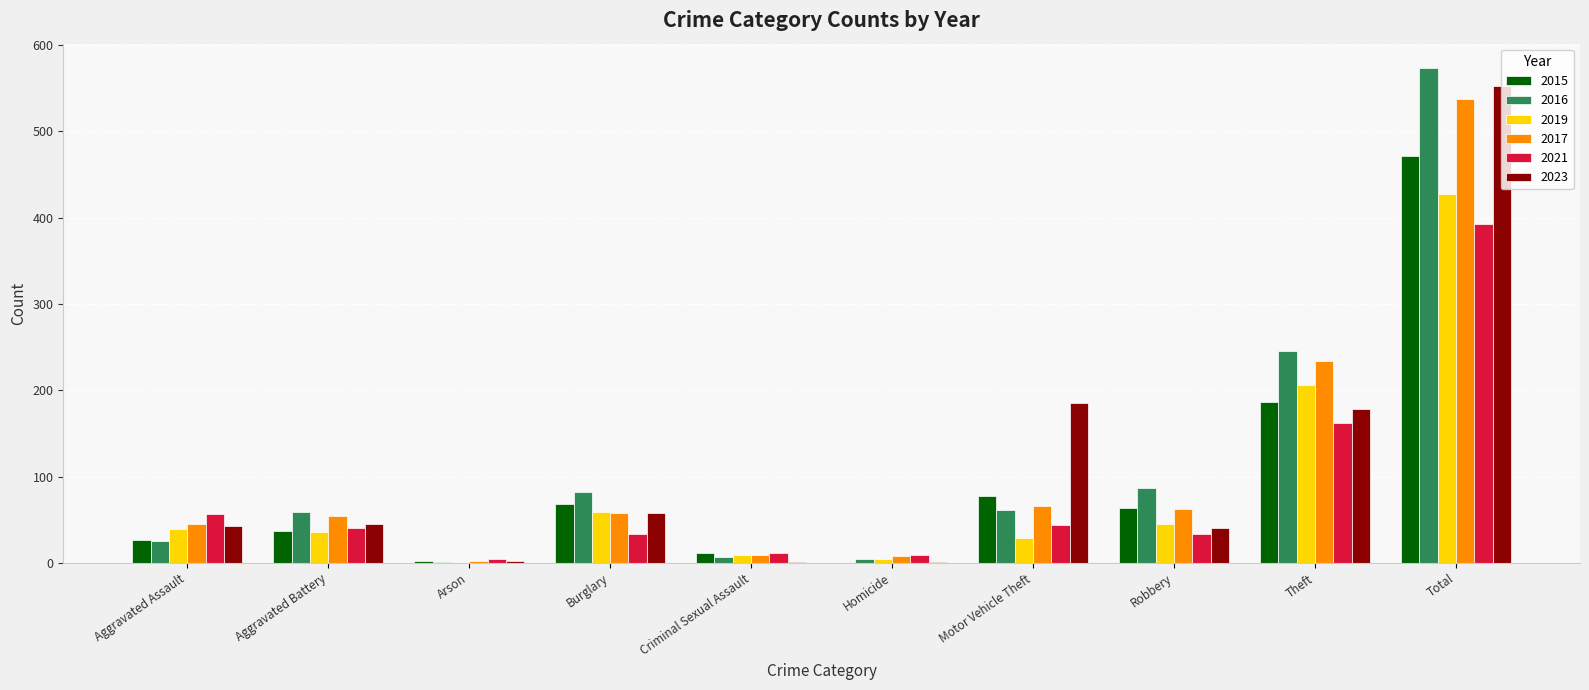

Which category has the highest value across all series?

Total